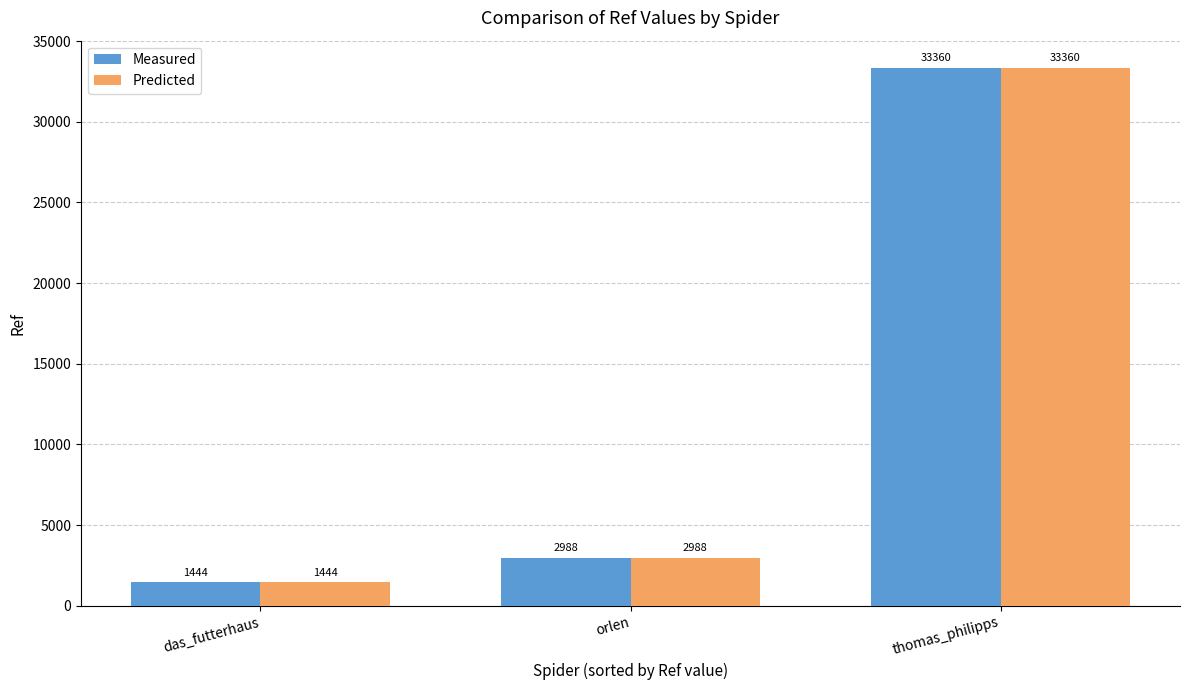

What is the label of the 3rd bar from the left?

thomas_philipps